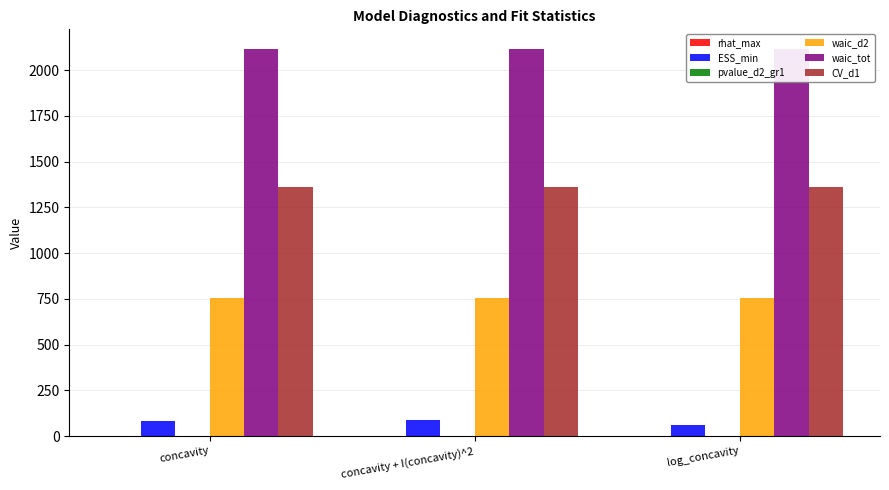

List the series in order of their peak value, highest first.

waic_tot, CV_d1, waic_d2, ESS_min, rhat_max, pvalue_d2_gr1